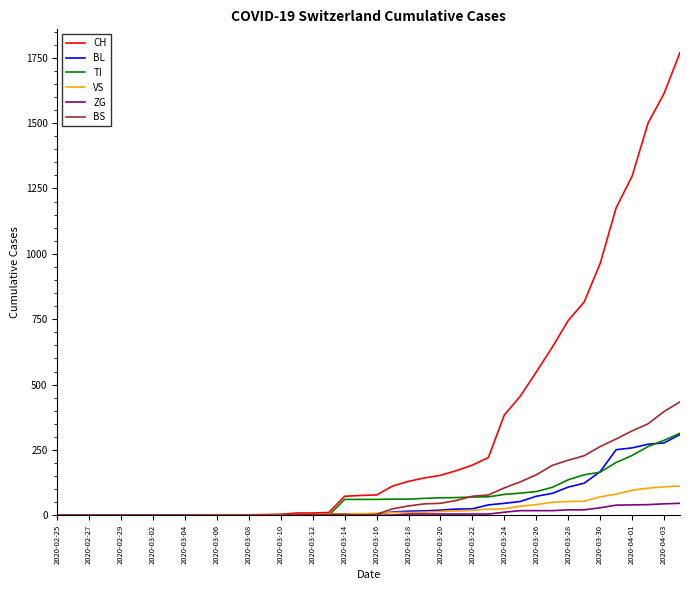

Which series ends up on top after the final intersection of BS and TI?

BS